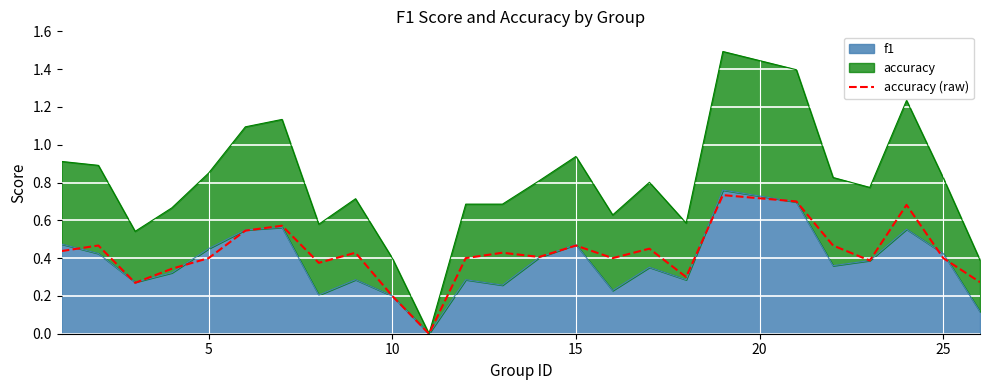

How many points are lower than both their immediate neighbors (excluding endpoints)?

7